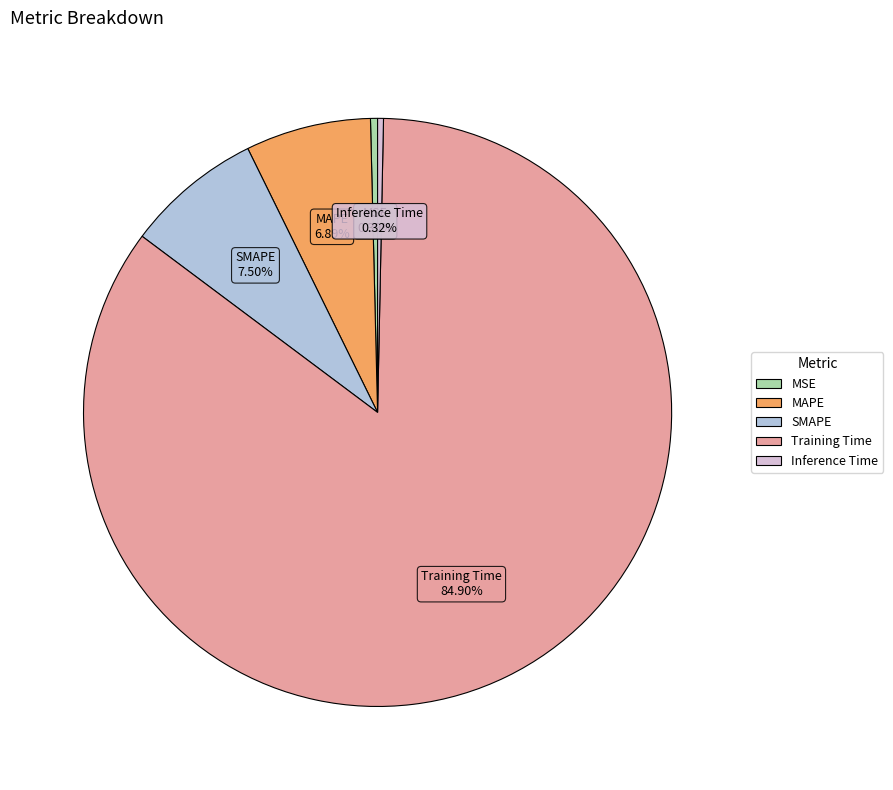

Which category has the biggest portion of the pie?

Training Time